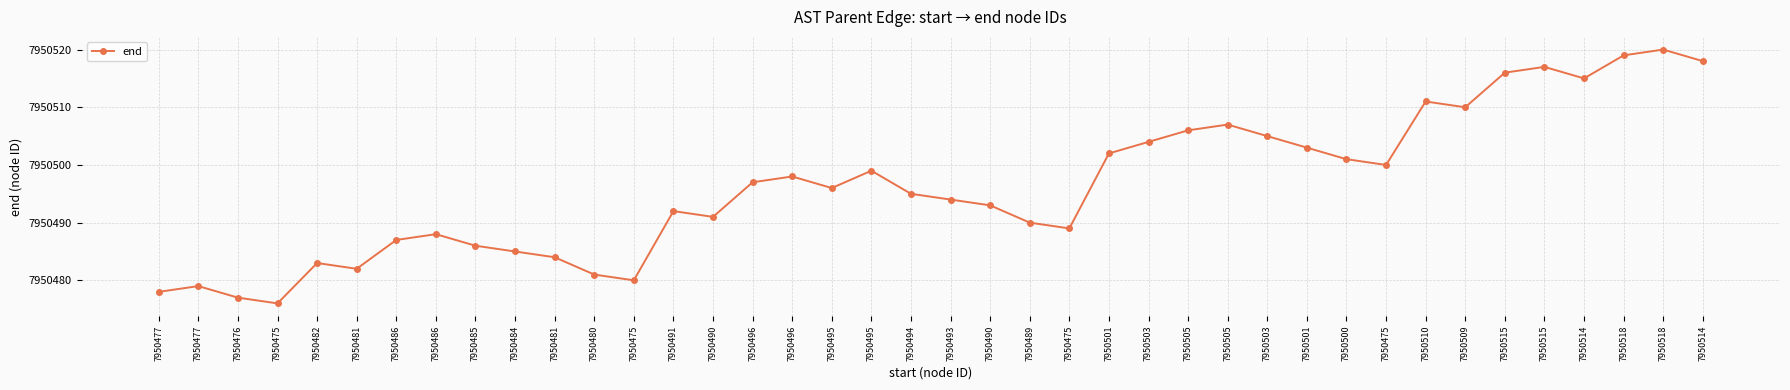

What is the value of the 23rd point from the left?

7950490